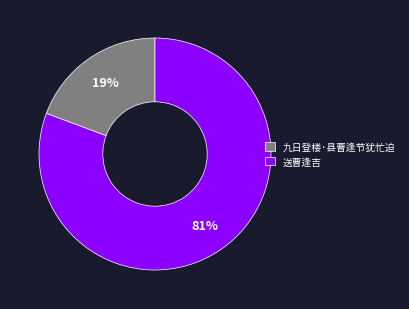

Do 送曹逢吉 and 九日登楼·县曹逢节犹忙迫 together represent more than half of the pie?

Yes